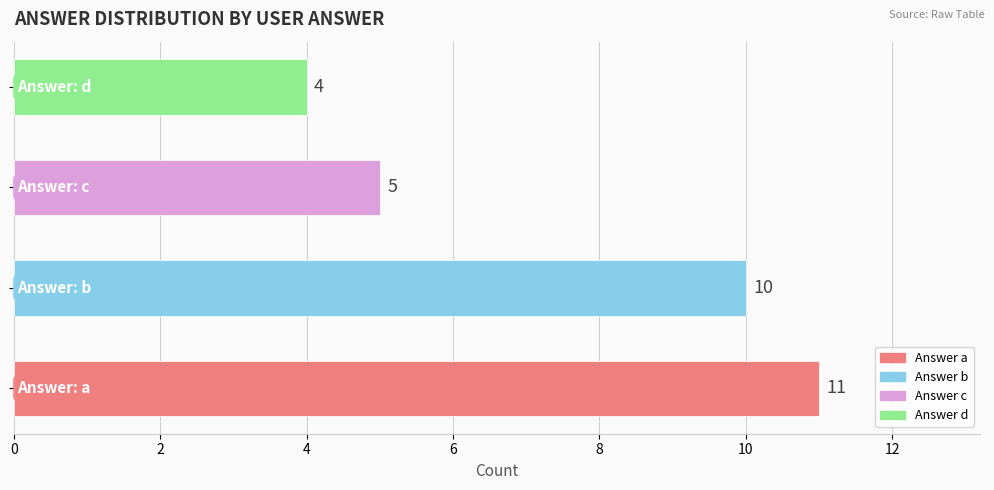

How many values are between 5 and 11?

3